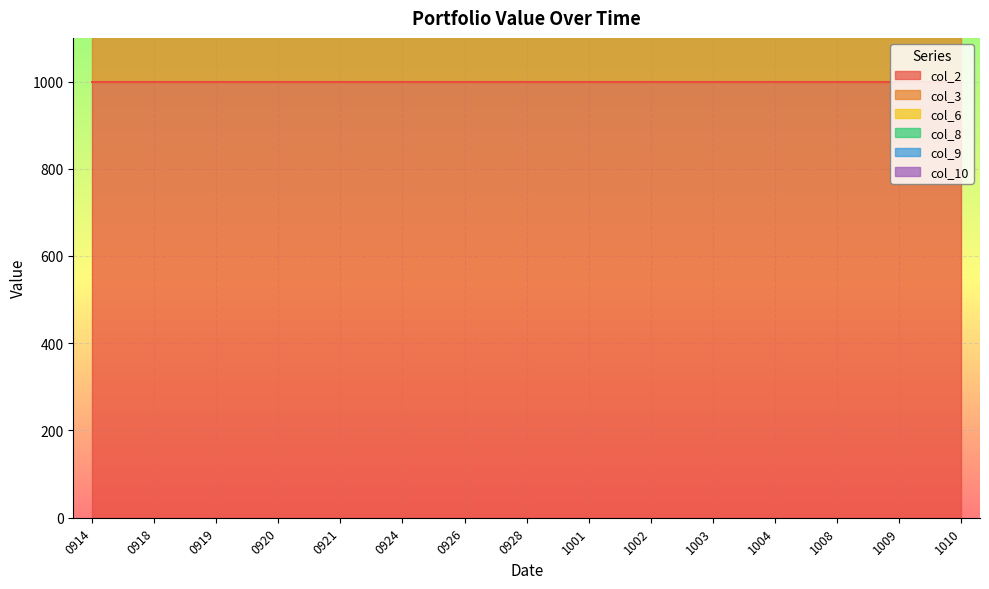

Reading left to right, what are all the values shown in this chart?

col_2: 20220914=1000	20220918=1000	20220919=1000	20220920=1000	20220921=1000	20220924=1000	20220926=1000	20220928=1000	20221001=1000	20221002=1000	20221003=1000	20221004=1000	20221008=1000	20221009=1000	20221010=1000
col_3: 20220914=1000	20220918=1000	20220919=1000	20220920=1000	20220921=1000	20220924=1000	20220926=1000	20220928=1000	20221001=1000	20221002=1000	20221003=1000	20221004=1000	20221008=1000	20221009=1000	20221010=1000
col_6: 20220914=0	20220918=0	20220919=0	20220920=0	20220921=0	20220924=0	20220926=0	20220928=0	20221001=0	20221002=0	20221003=0	20221004=0	20221008=0	20221009=0	20221010=0
col_8: 20220914=0	20220918=0	20220919=0	20220920=0	20220921=0	20220924=0	20220926=0	20220928=0	20221001=0	20221002=0	20221003=0	20221004=0	20221008=0	20221009=0	20221010=0
col_9: 20220914=1000	20220918=1000	20220919=1000	20220920=1000	20220921=1000	20220924=1000	20220926=1000	20220928=1000	20221001=1000	20221002=1000	20221003=1000	20221004=1000	20221008=1000	20221009=1000	20221010=1000
col_10: 20220914=0	20220918=0	20220919=0	20220920=0	20220921=0	20220924=0	20220926=0	20220928=0	20221001=0	20221002=0	20221003=0	20221004=0	20221008=0	20221009=0	20221010=0